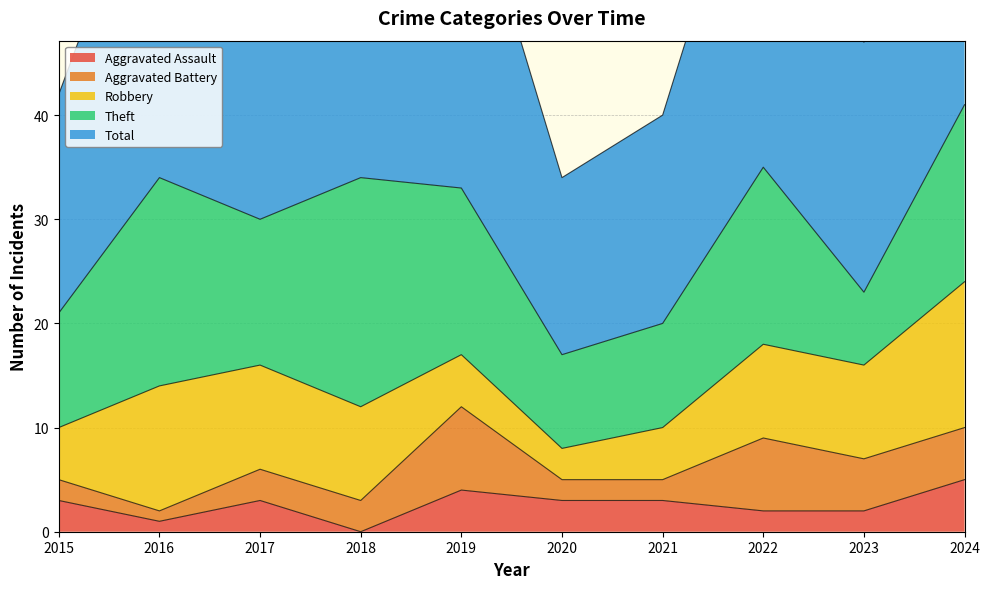

How many data points in Aggravated Battery are above 3?

4